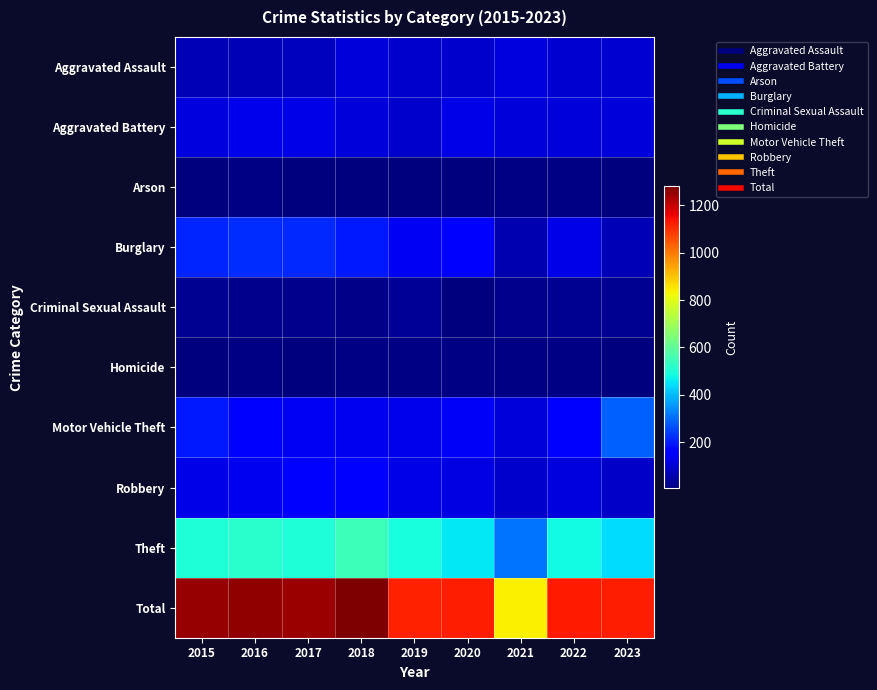

What is the maximum value shown in the chart?

1280